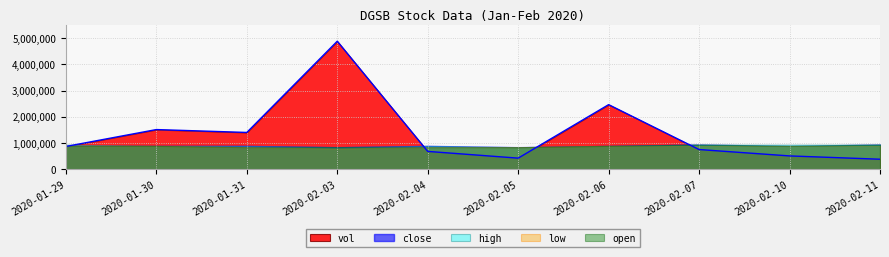

How many data points does each series have?

10